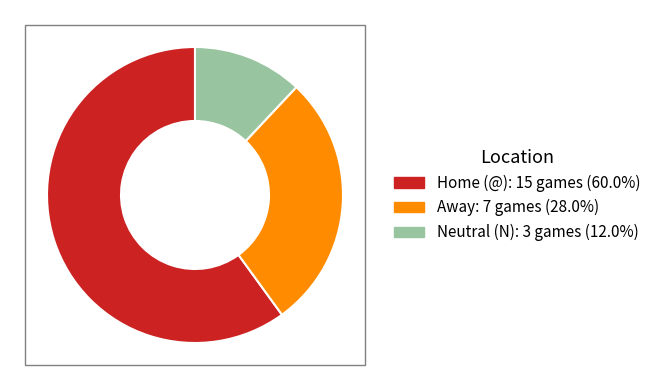

Combined, do Away and Neutral (N) account for over 50%?

No